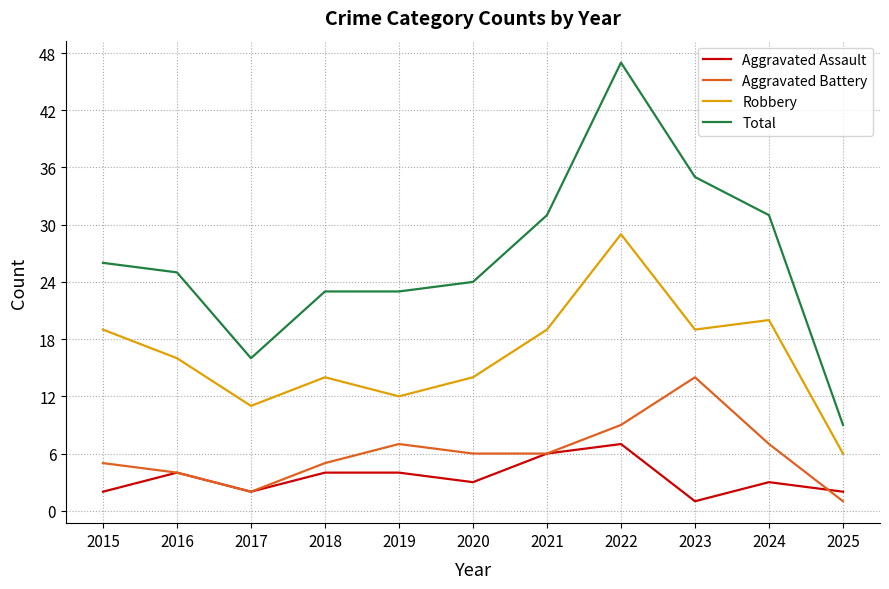

What are all the series names shown in the legend?

Aggravated Assault, Aggravated Battery, Robbery, Total